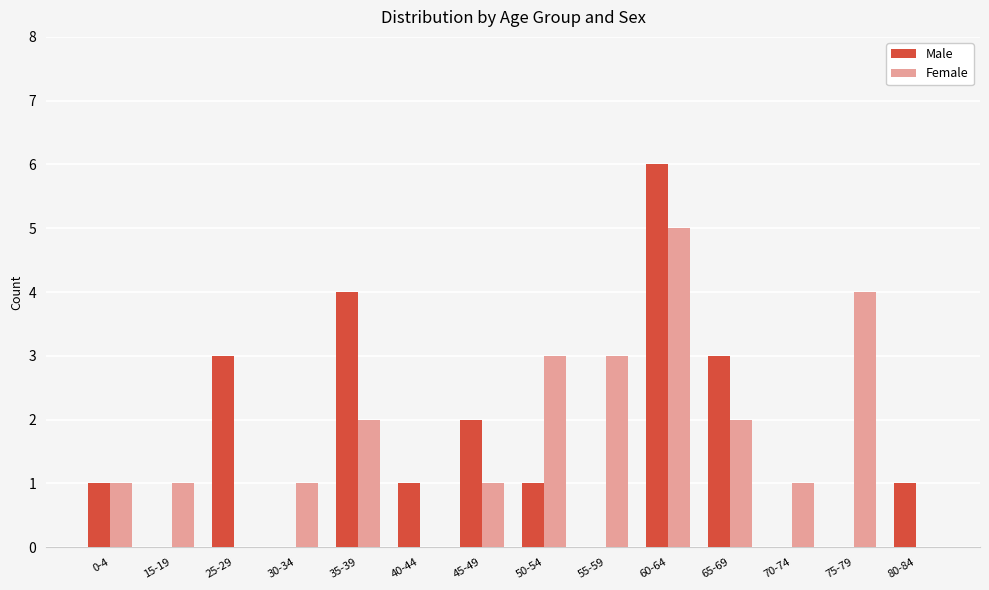

Which series changed the most between 15-19 and 45-49?

Male